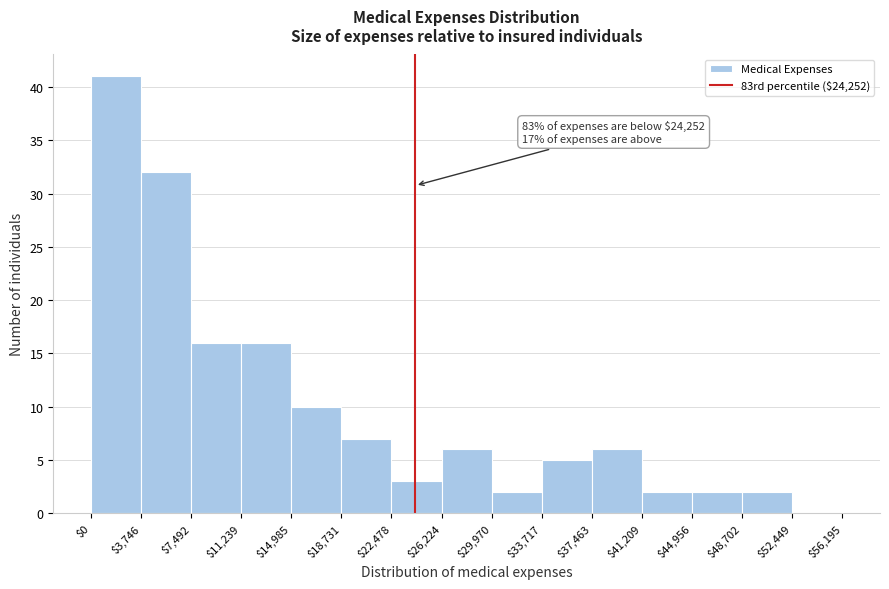

Which range on the x-axis has the tallest bar?

$0 to $3,746